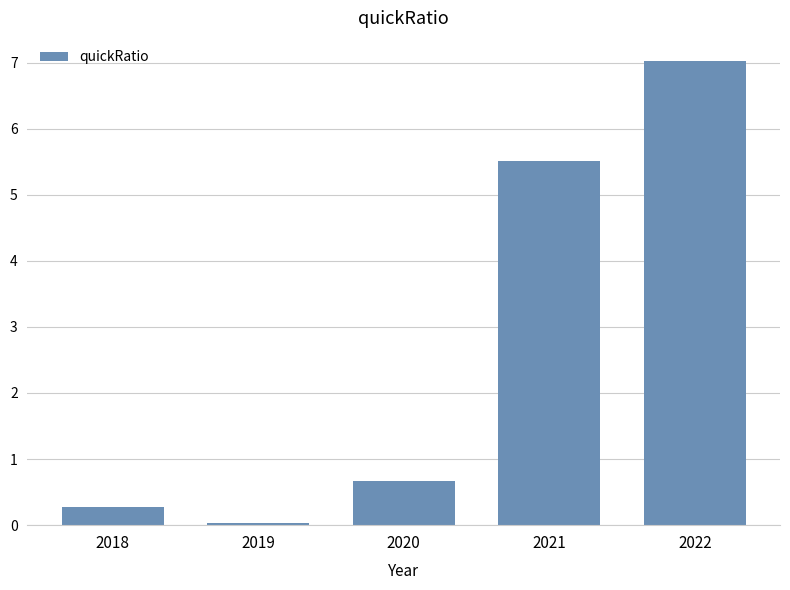

List the labels in order of value, smallest first.

2019, 2018, 2020, 2021, 2022